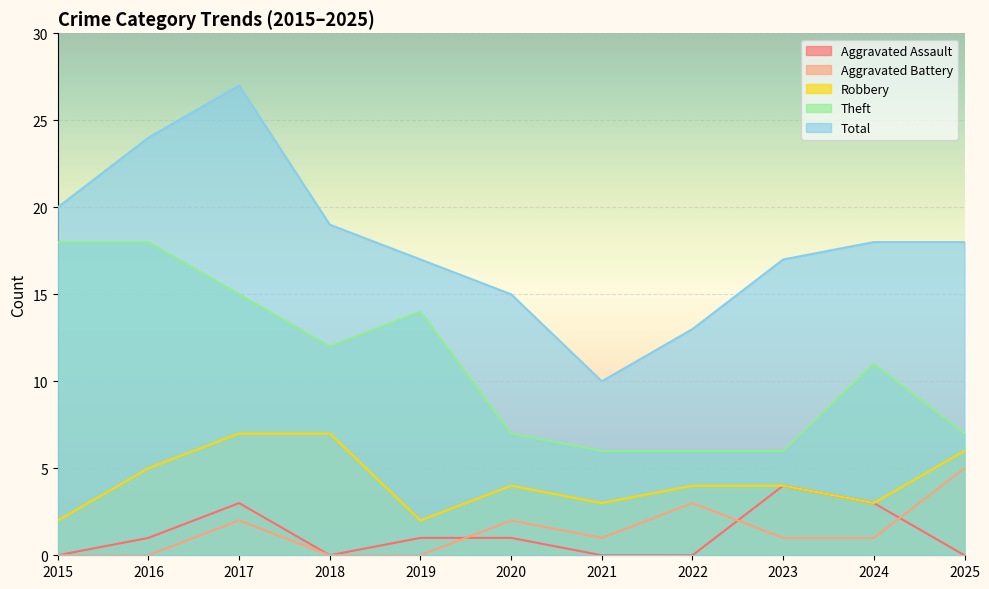

At which label is Robbery closest to 4?

2020